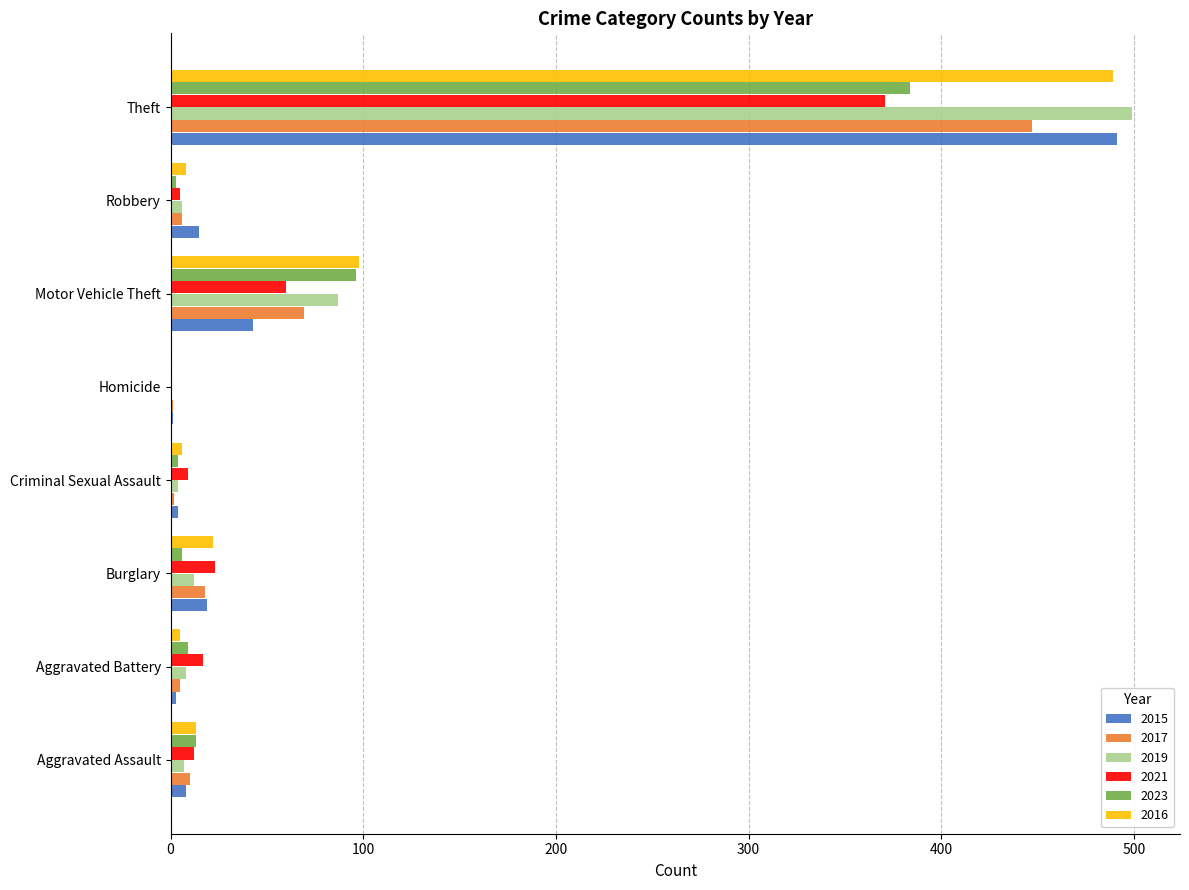

What is the approximate value of 2019 at Motor Vehicle Theft?

87